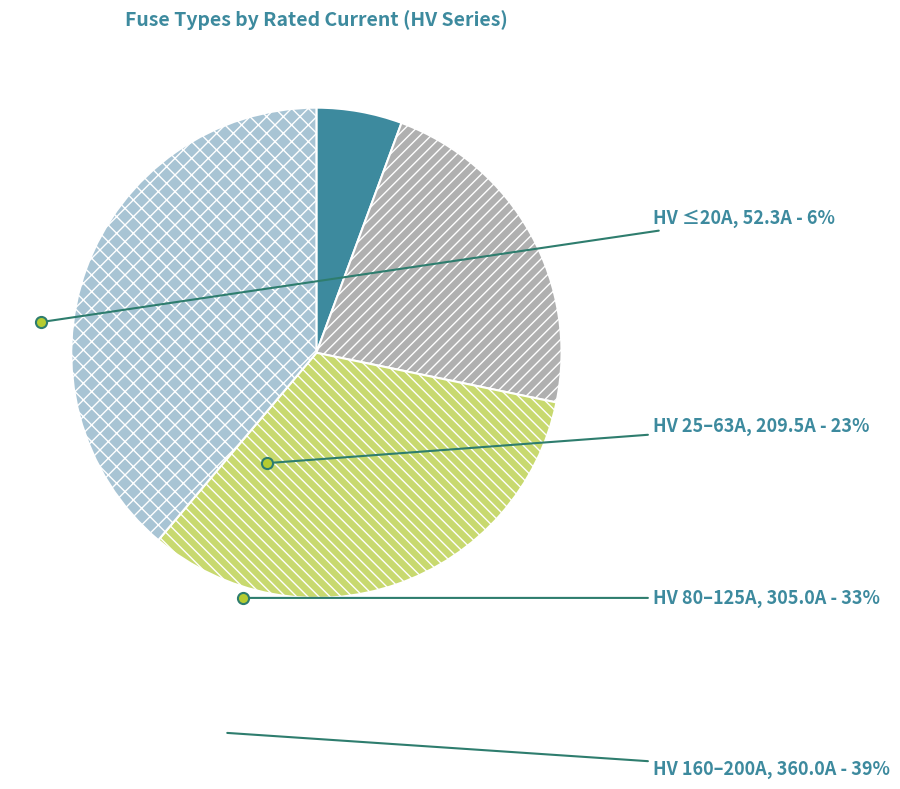

Count the number of slices in the pie.

4